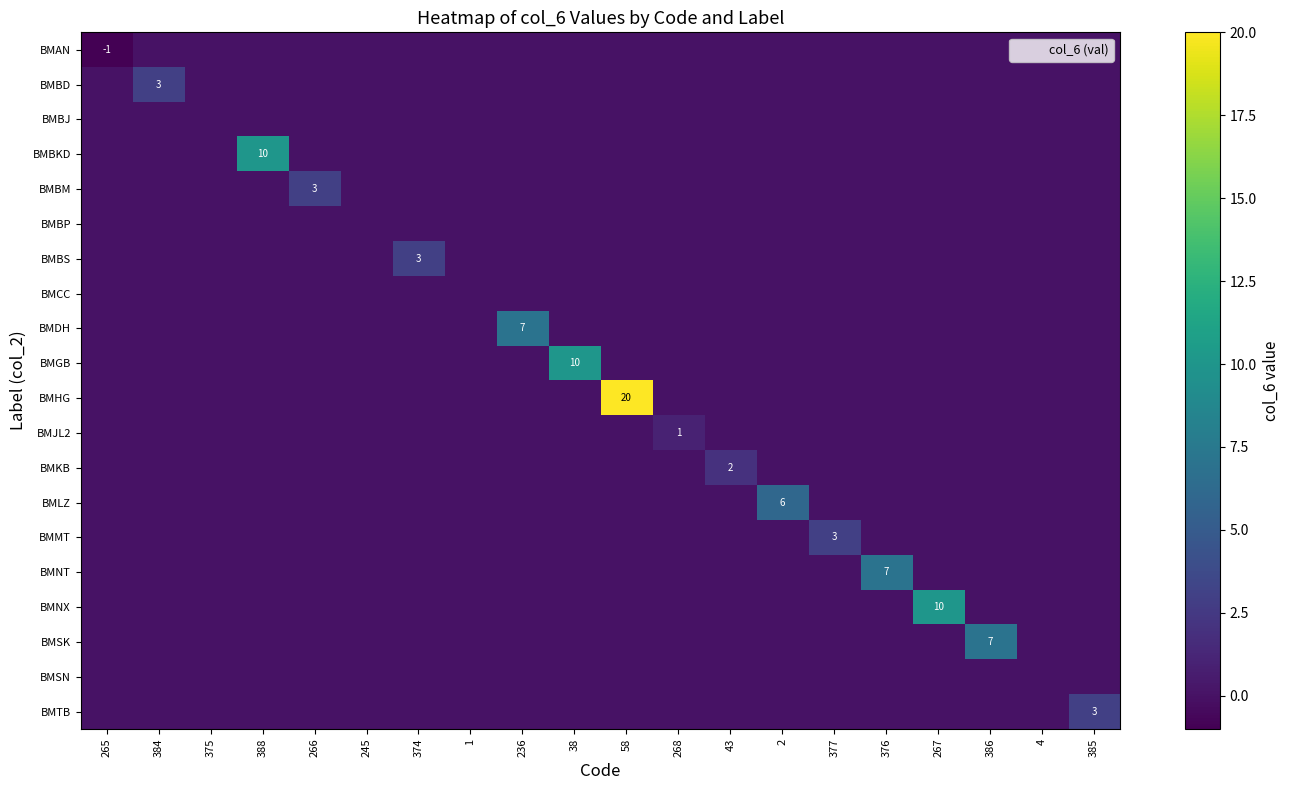

Is the value of BMLZ at 1 greater than the value of BMMT at 386?

No